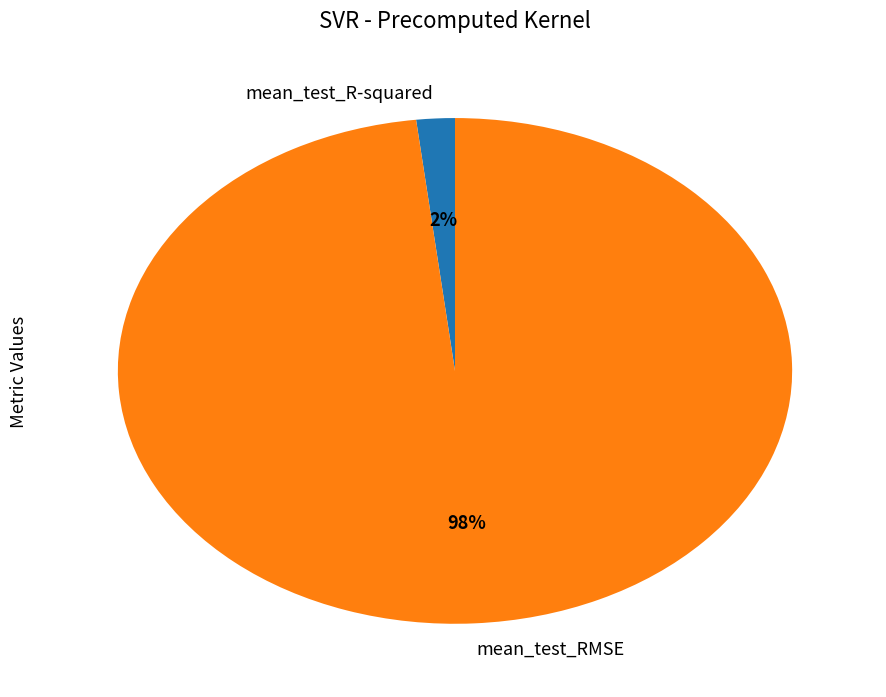

Is there any slice that represents more than half of the pie?

Yes